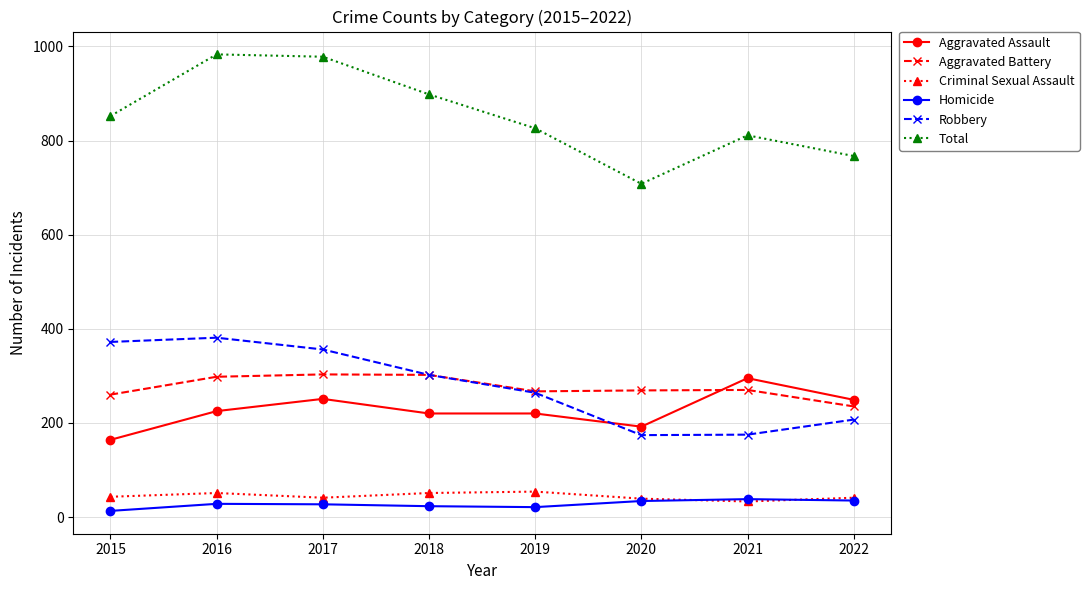

Which series has the largest range (max minus min)?

Total